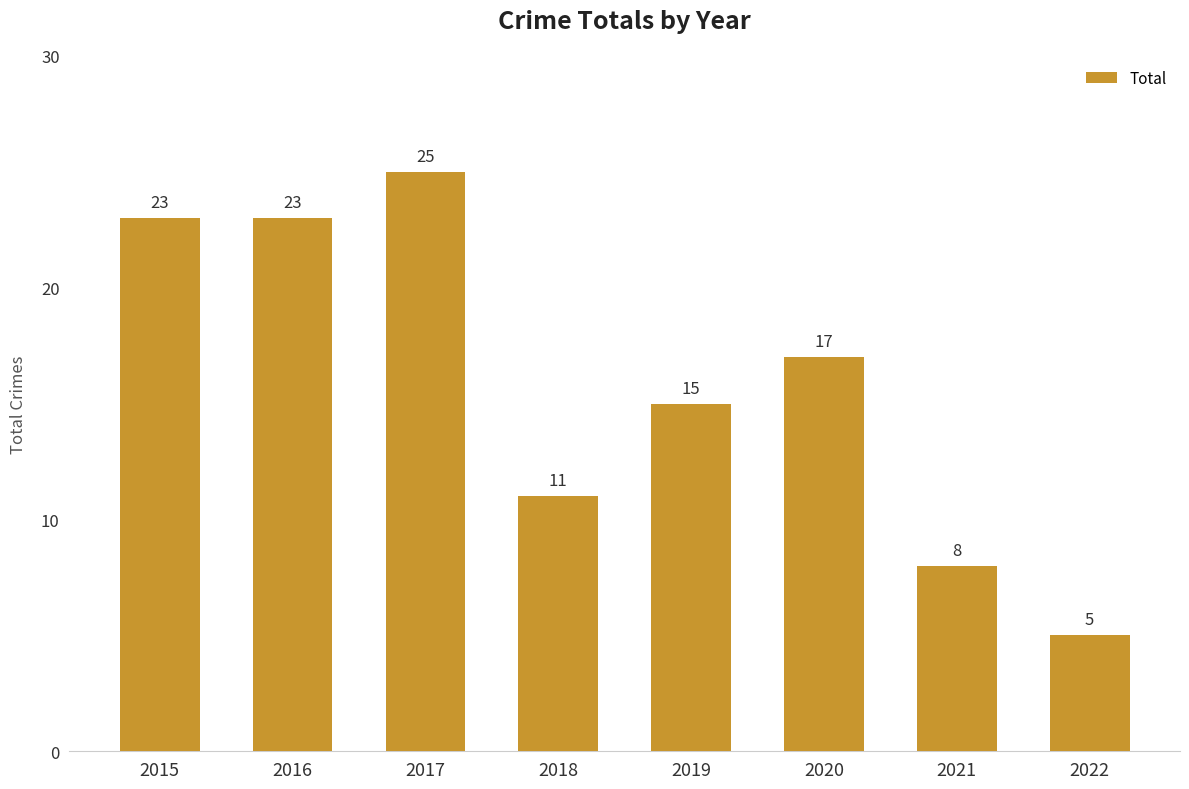

How many categories are shown in the chart?

8